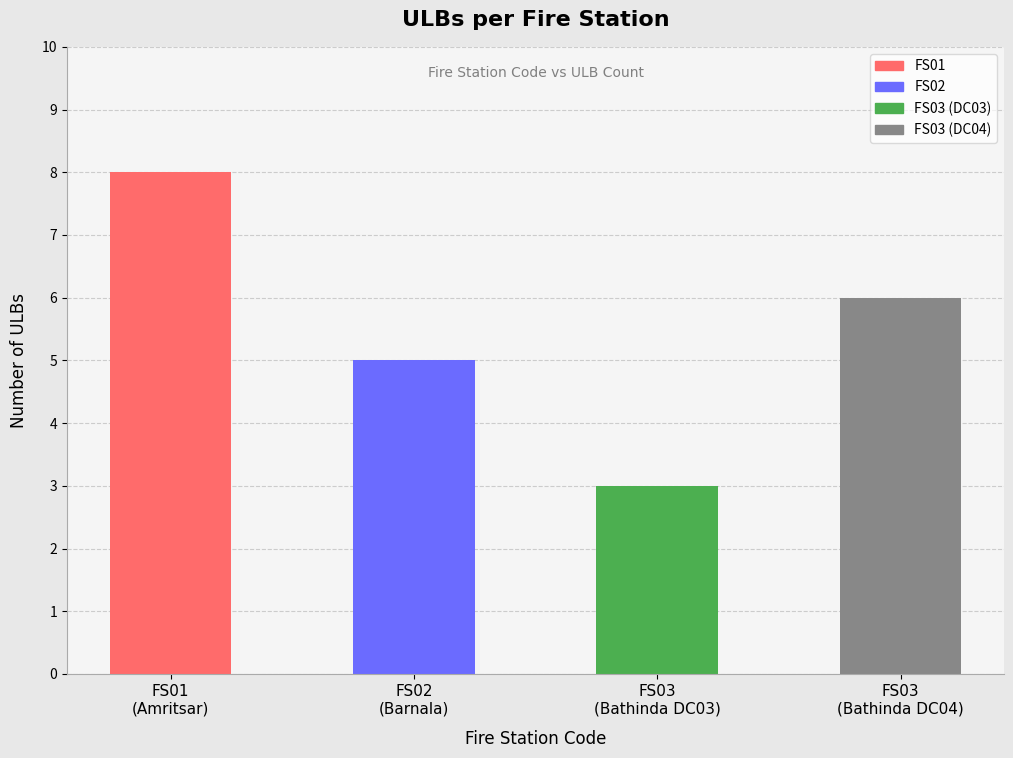

How many data points are less than 6?

2